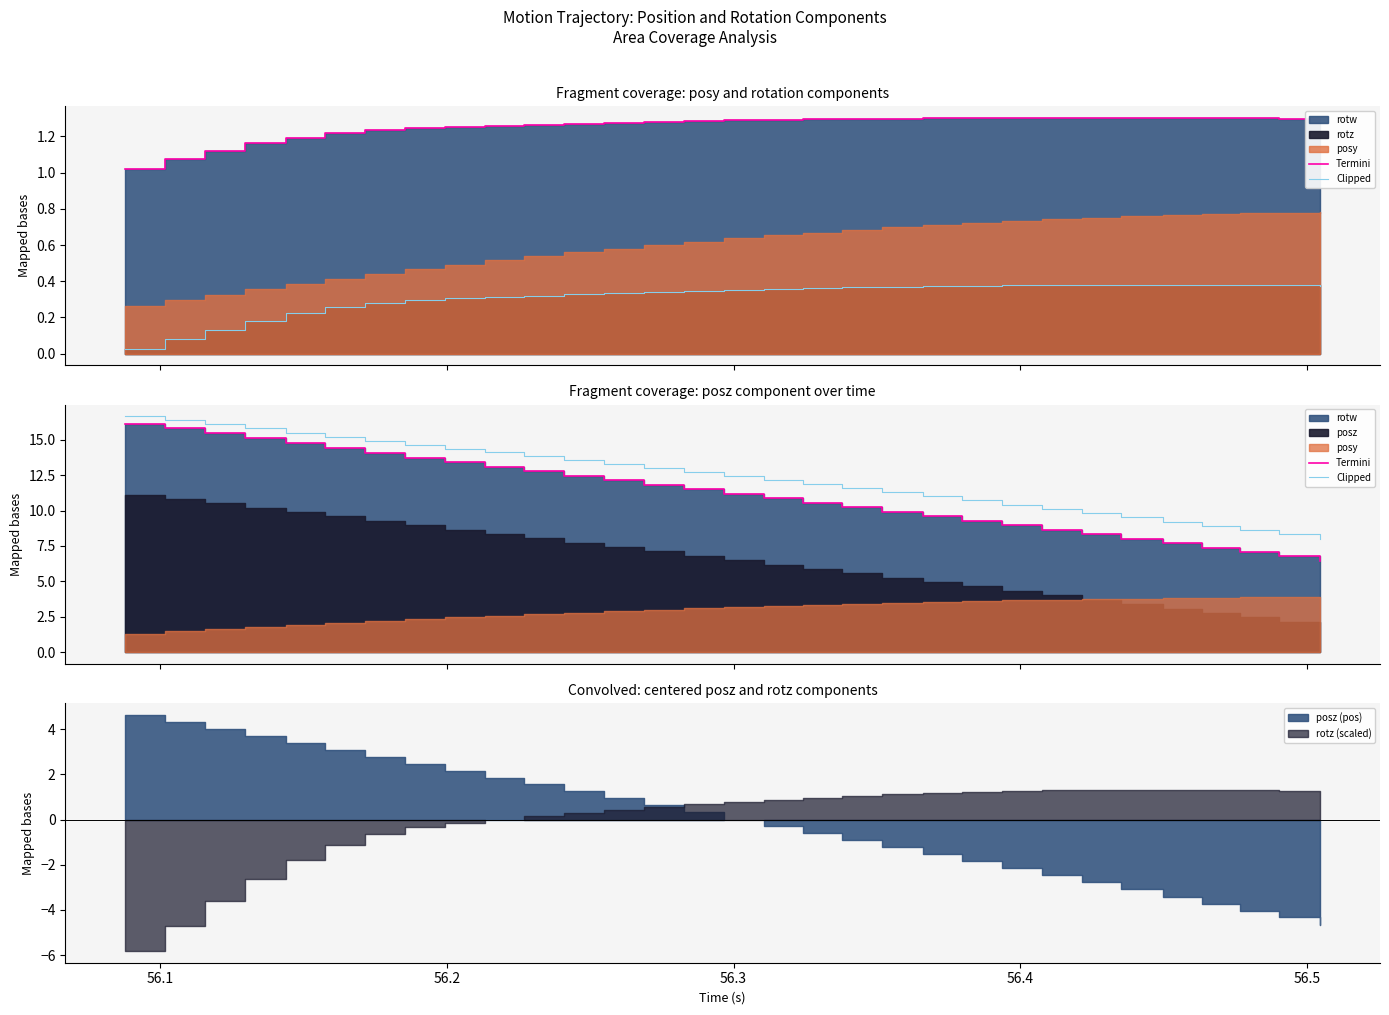

What is the difference between the maximum and minimum values in the Termini series?

9.7